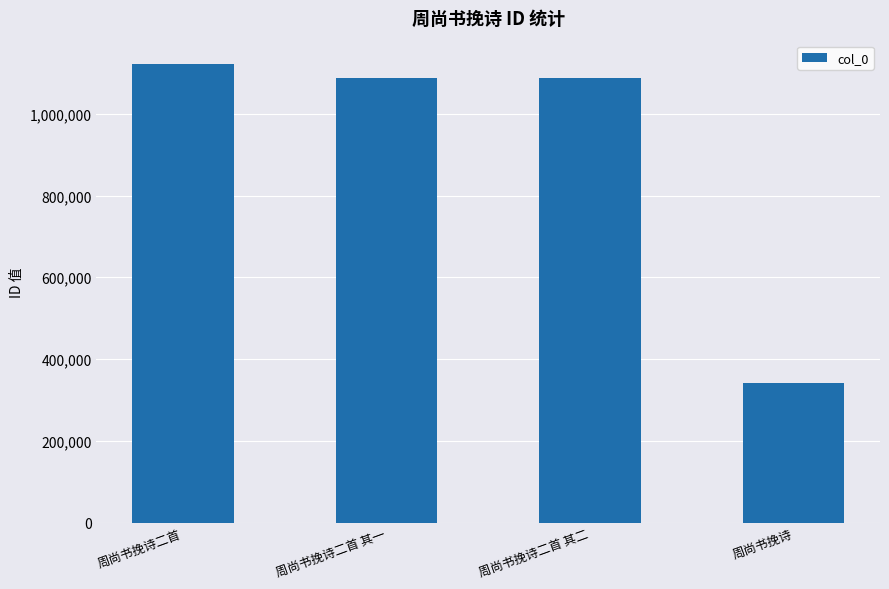

Where does the data first go above 1087198?

周尚书挽诗二首